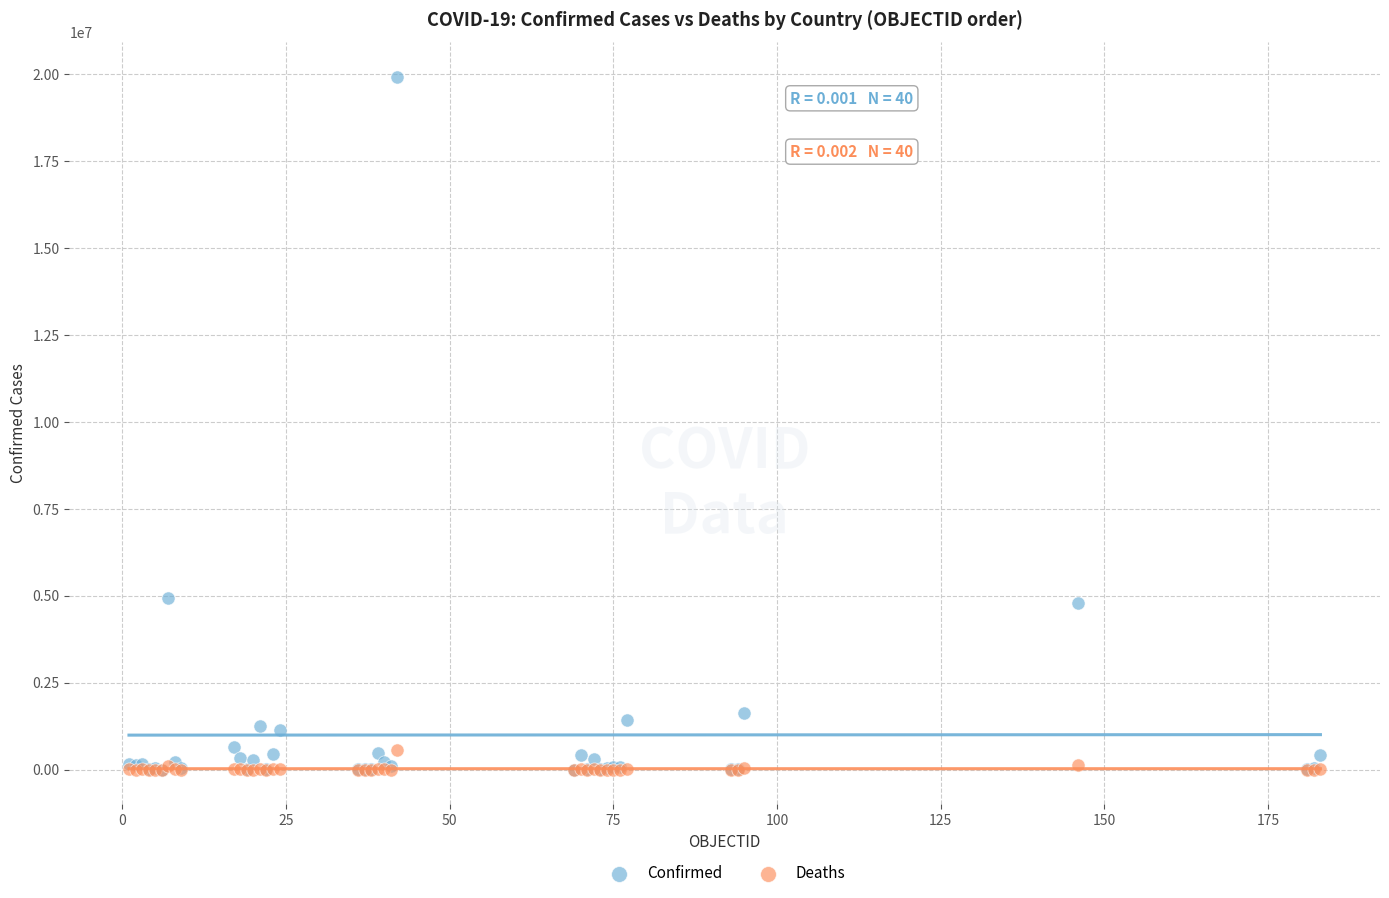

Which series contains the highest Y value?

Confirmed